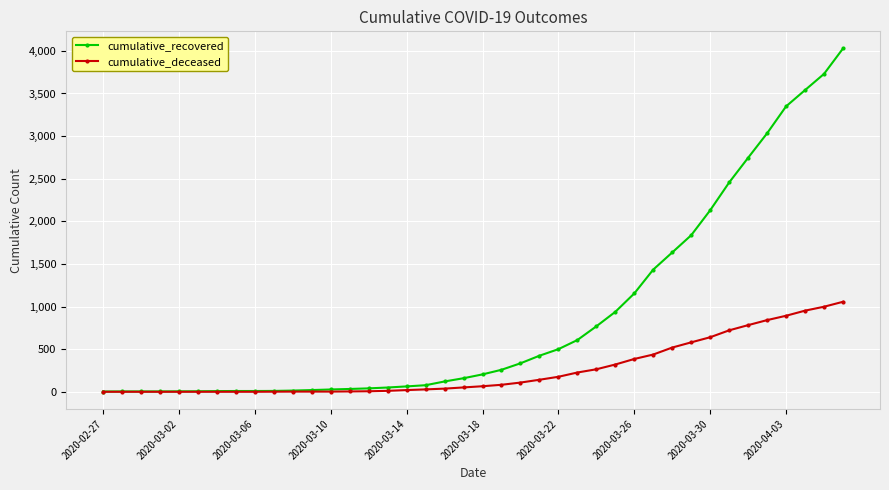

Does the chart have visible grid lines?

Yes